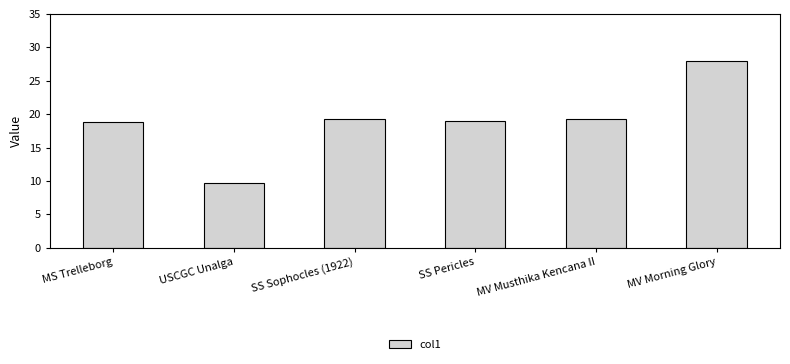

What is the minimum value shown in the chart?

9.8